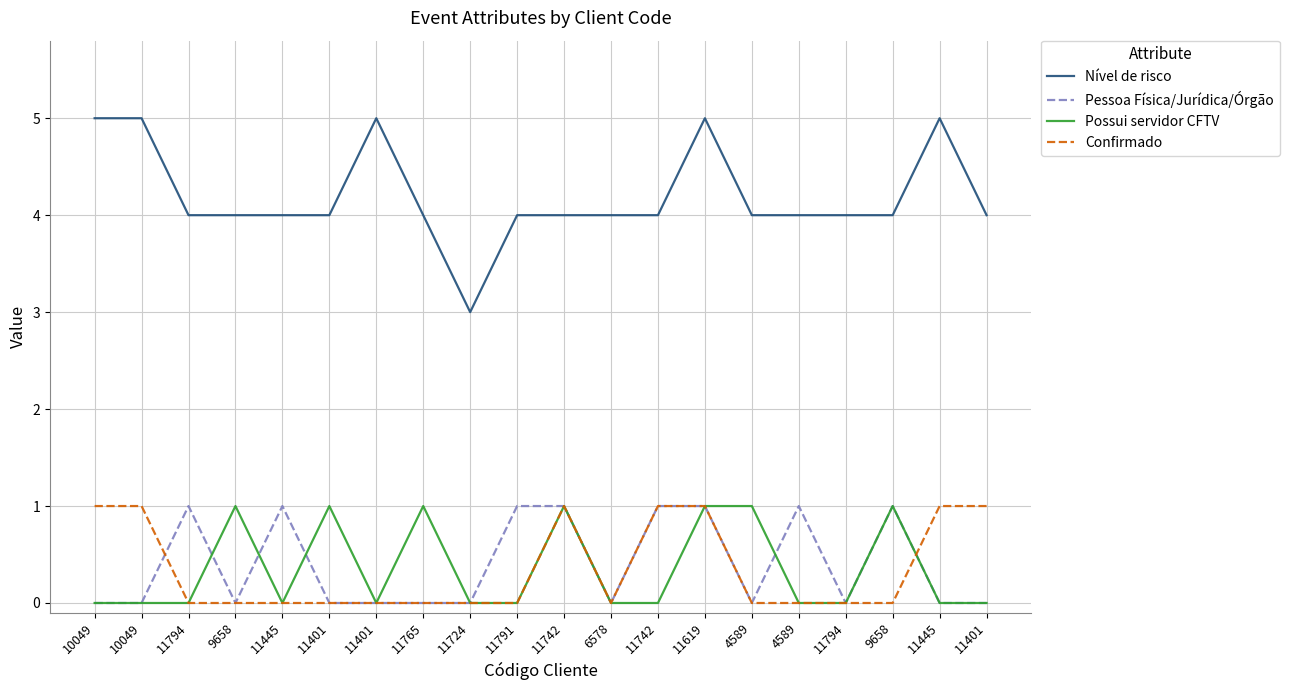

How many lines are shown in the chart?

4